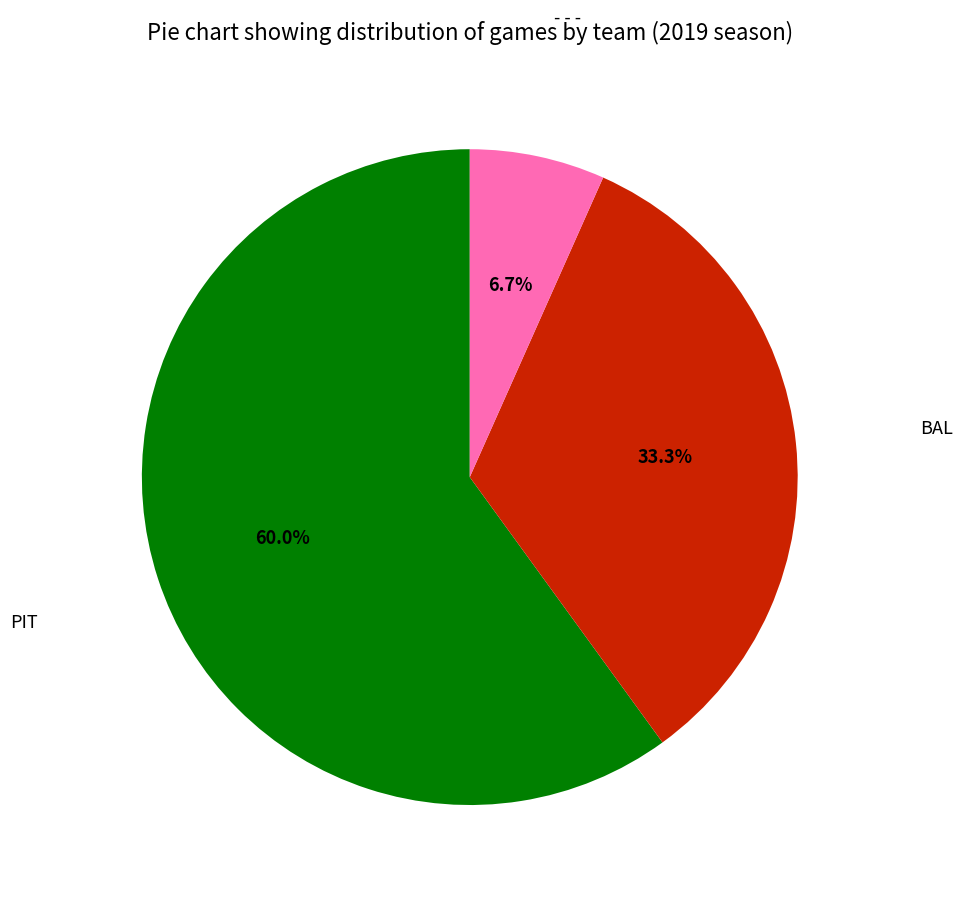

How many slices are in this pie chart?

3